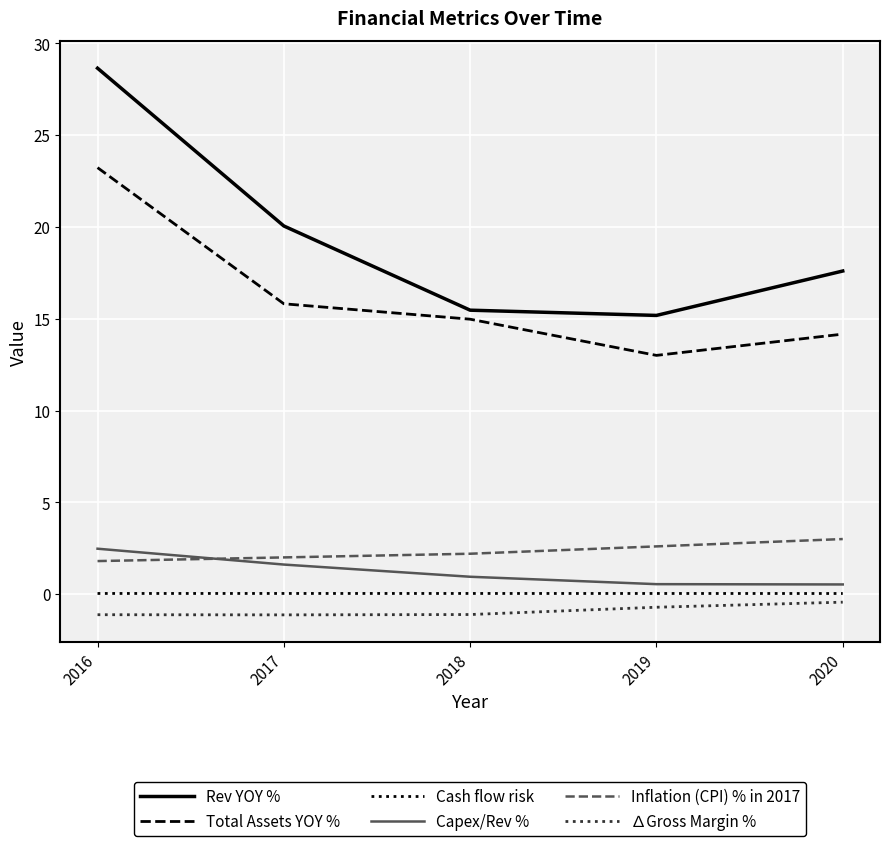

What is the difference between the maximum and minimum values in the Rev YOY % series?

13.5